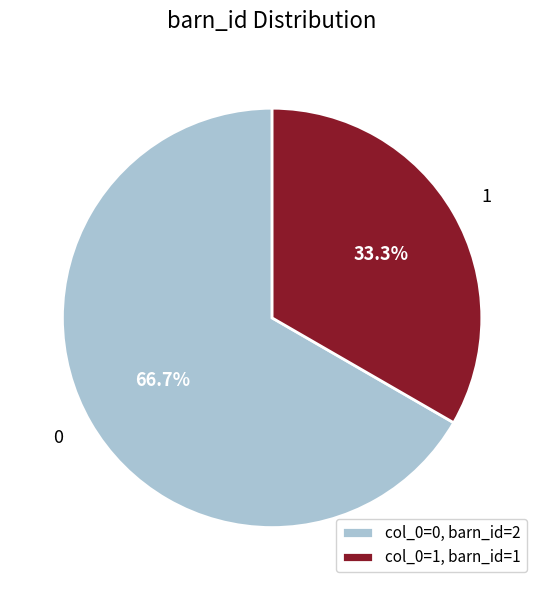

To the nearest percent, what is the average slice percentage?

50%